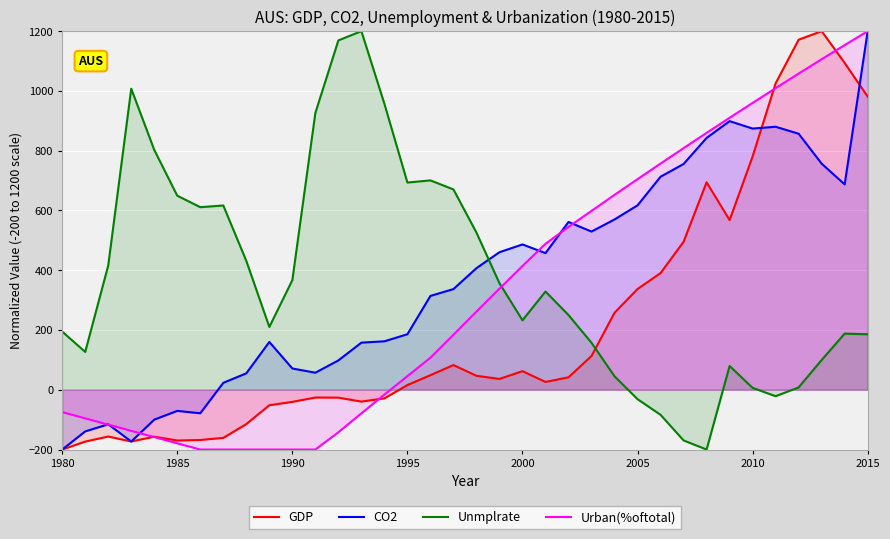

What are all the series names shown in the legend?

GDP, CO2, Unmplrate, Urban(%oftotal)